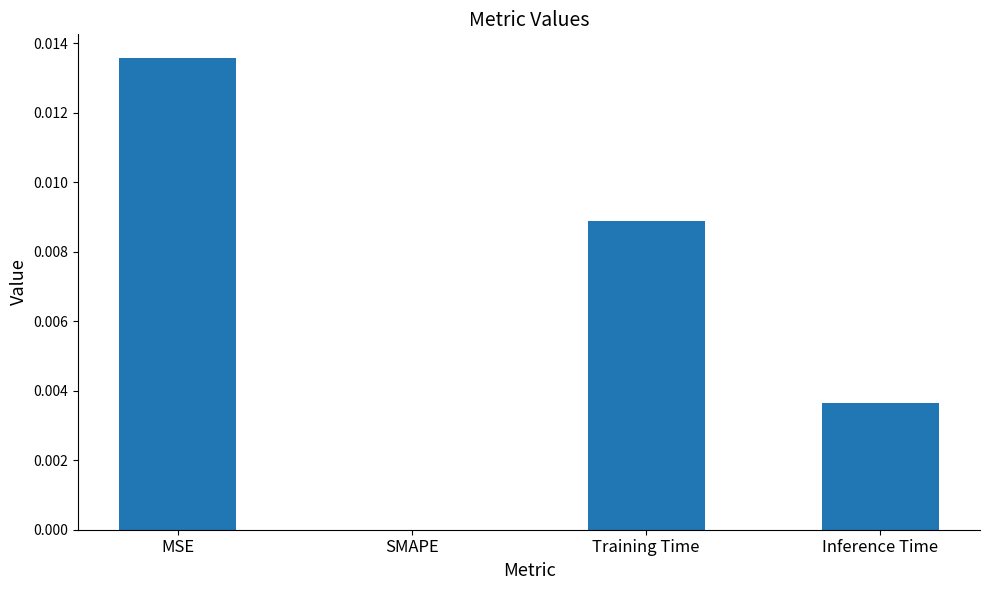

How many values are between 0 and 1?

4